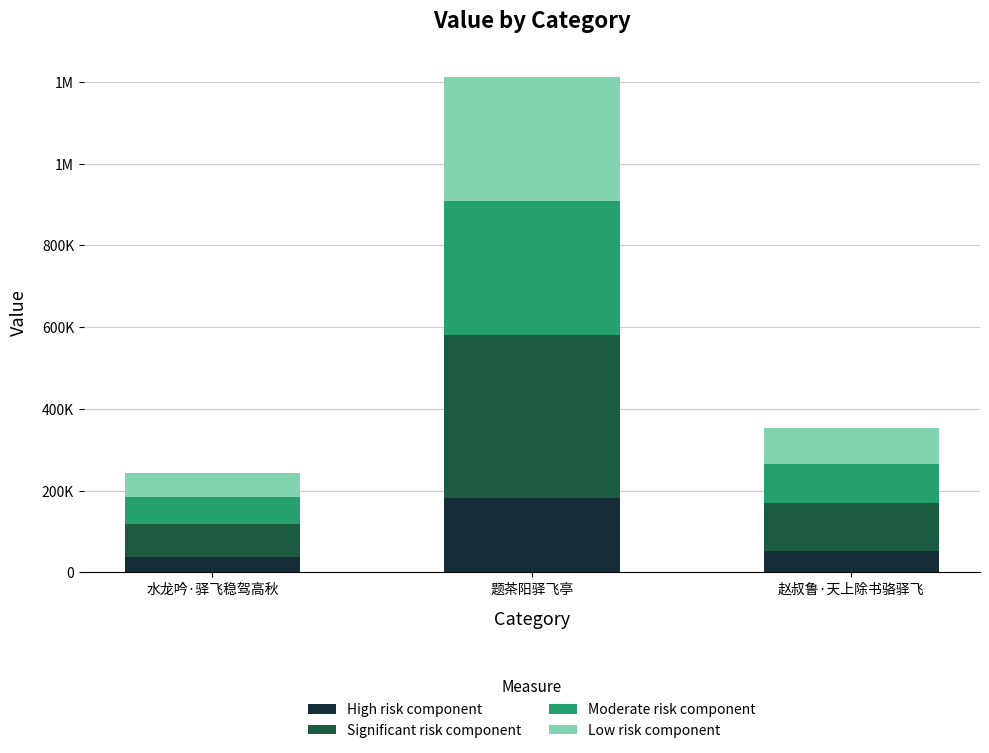

Are the bars grouped side by side (vs. stacked)?

No